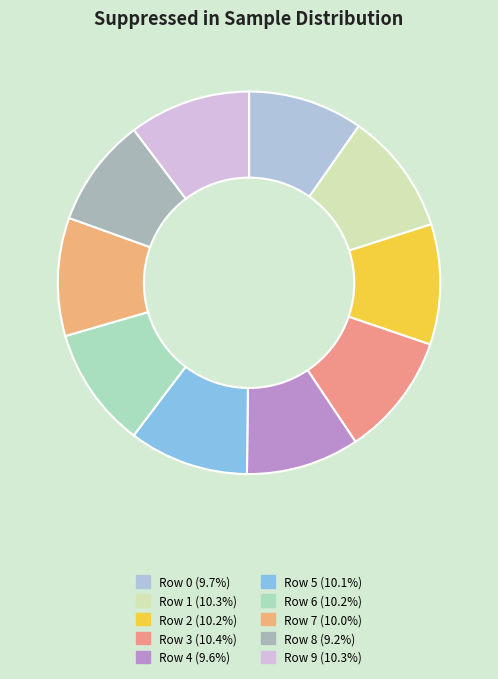

The Row 6 slice represents 10% of the pie. True or false?

True